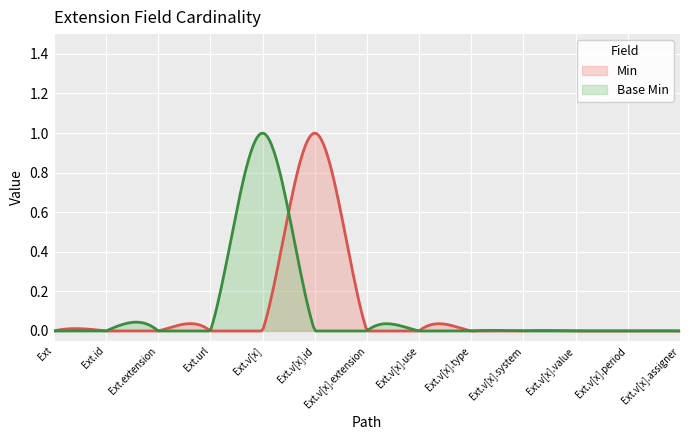

What is the difference between the maximum and minimum values in the Base Min series?

1